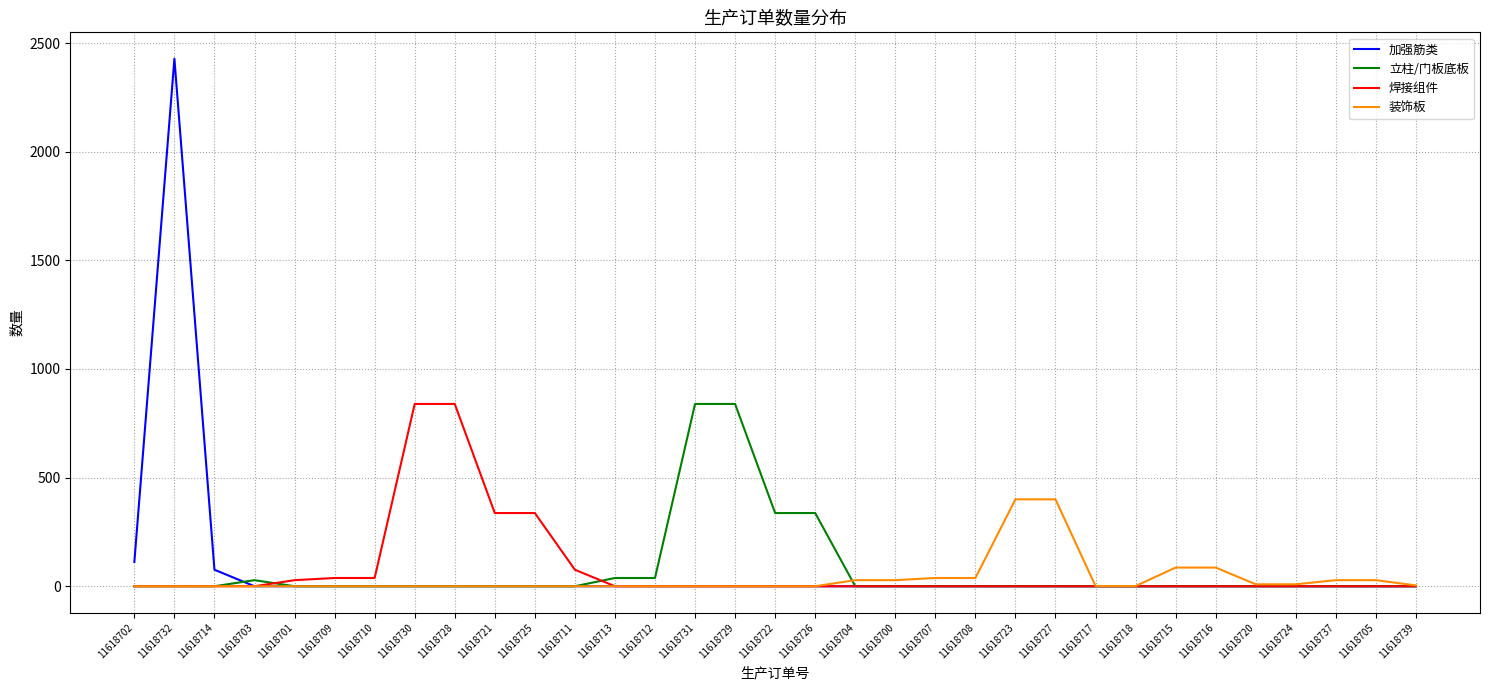

Is this an area chart (filled region under the line)?

No